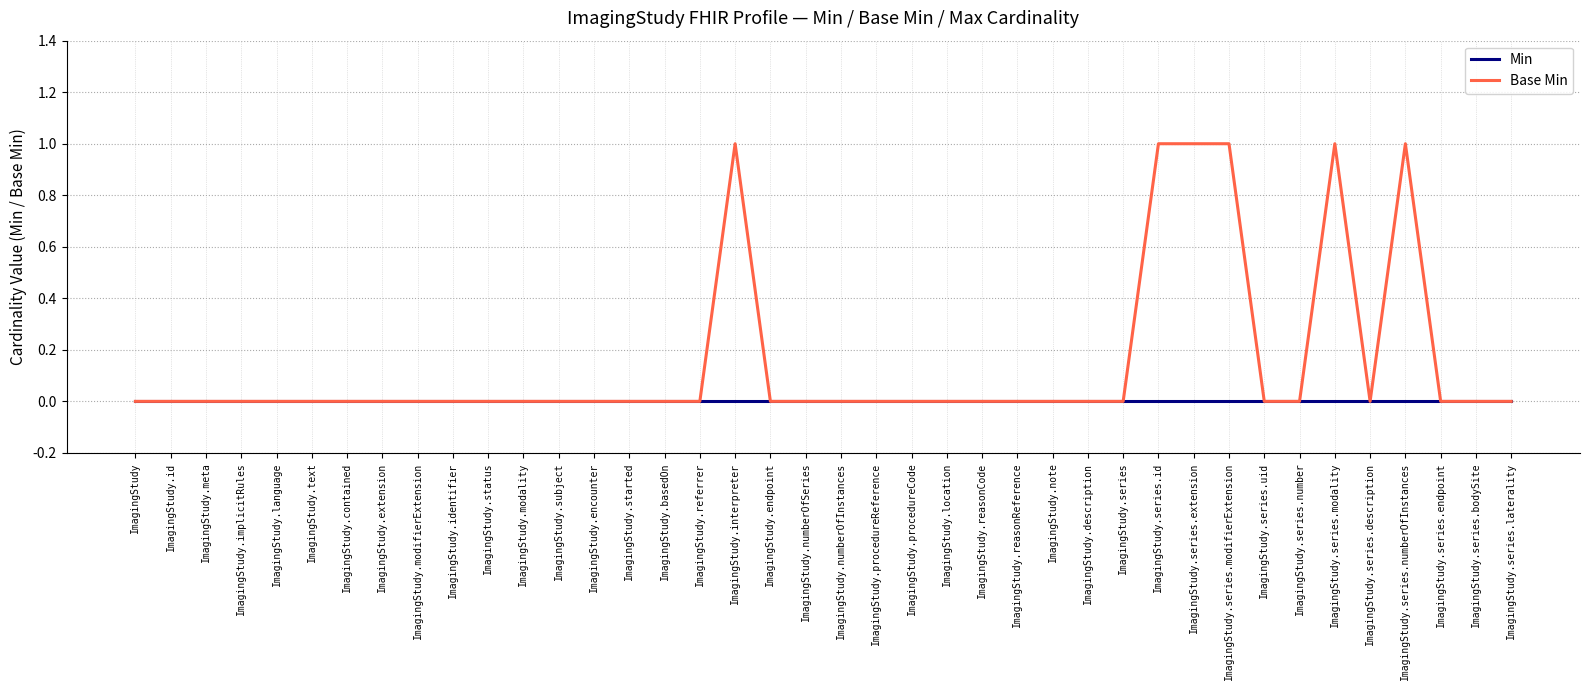

True or false: Base Min has a value of 0 at ImagingStudy.reasonCode.

True